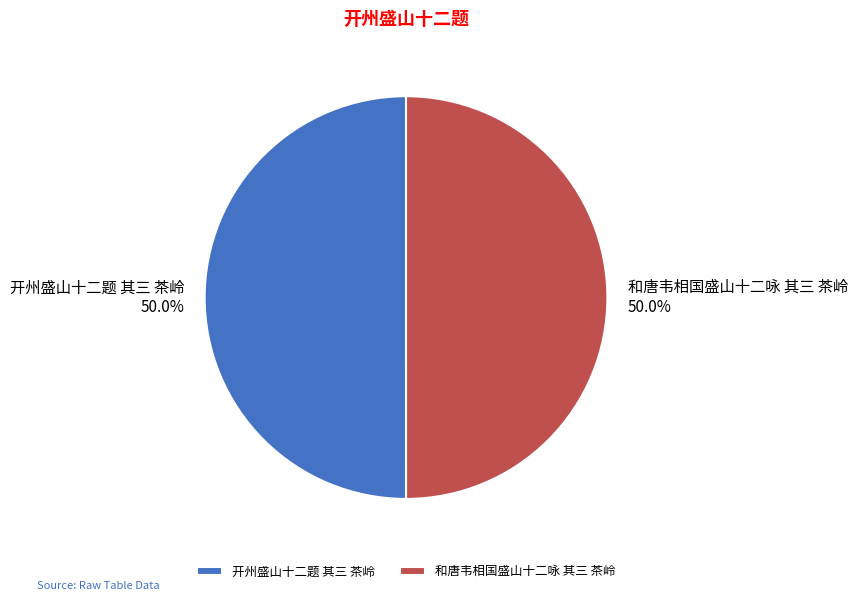

Approximately how many times larger is the value at 和唐韦相国盛山十二咏 其三 茶岭 compared to 开州盛山十二题 其三 茶岭?

1.0